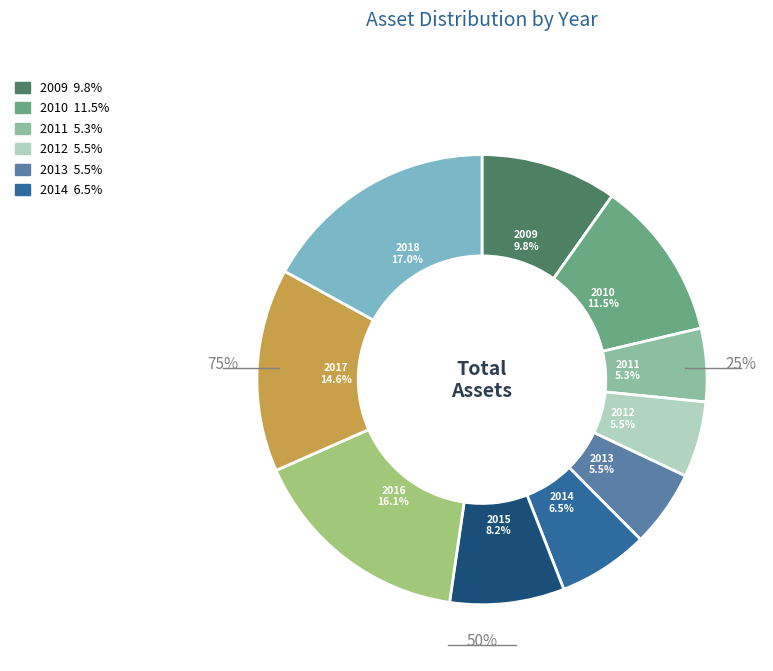

To the nearest percent, what is the combined percentage of 2016 and 2015?

24%